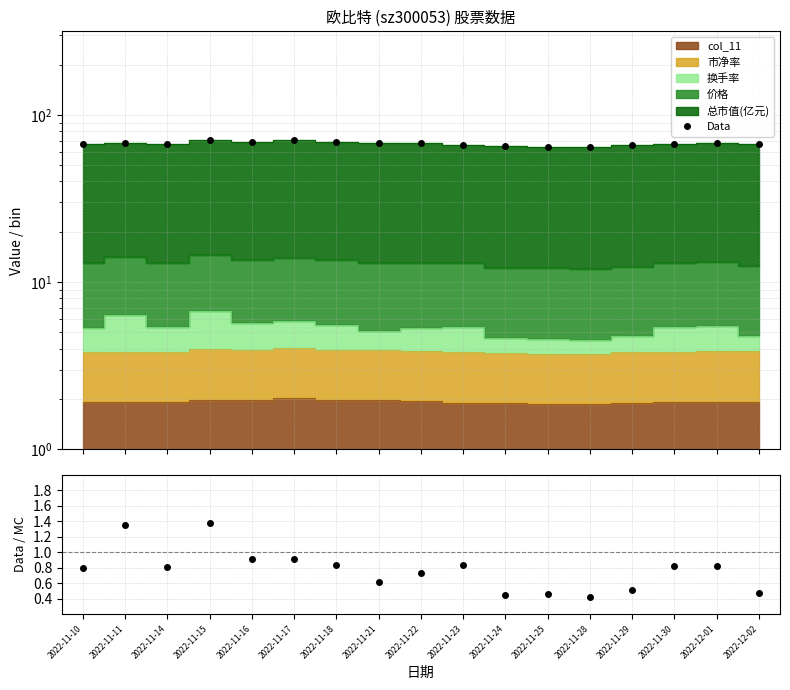

List the labels in order of Data value, smallest first.

2022-11-28, 2022-11-25, 2022-11-24, 2022-11-29, 2022-11-23, 2022-11-10, 2022-12-02, 2022-11-14, 2022-11-30, 2022-12-01, 2022-11-22, 2022-11-11, 2022-11-21, 2022-11-18, 2022-11-16, 2022-11-15, 2022-11-17